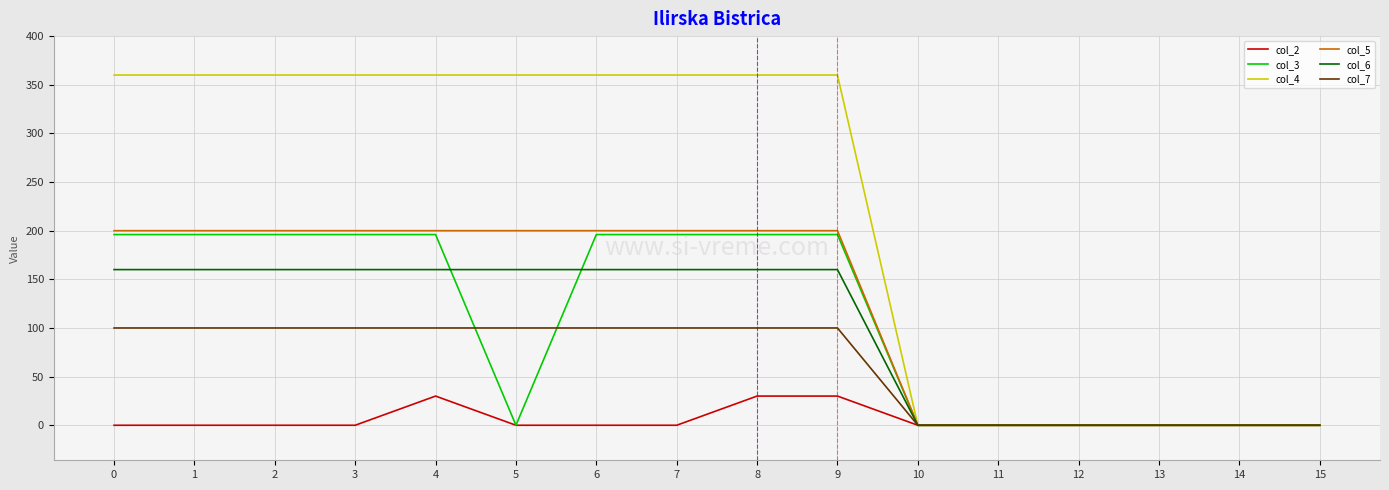

Which series has the largest total across all categories?

col_4